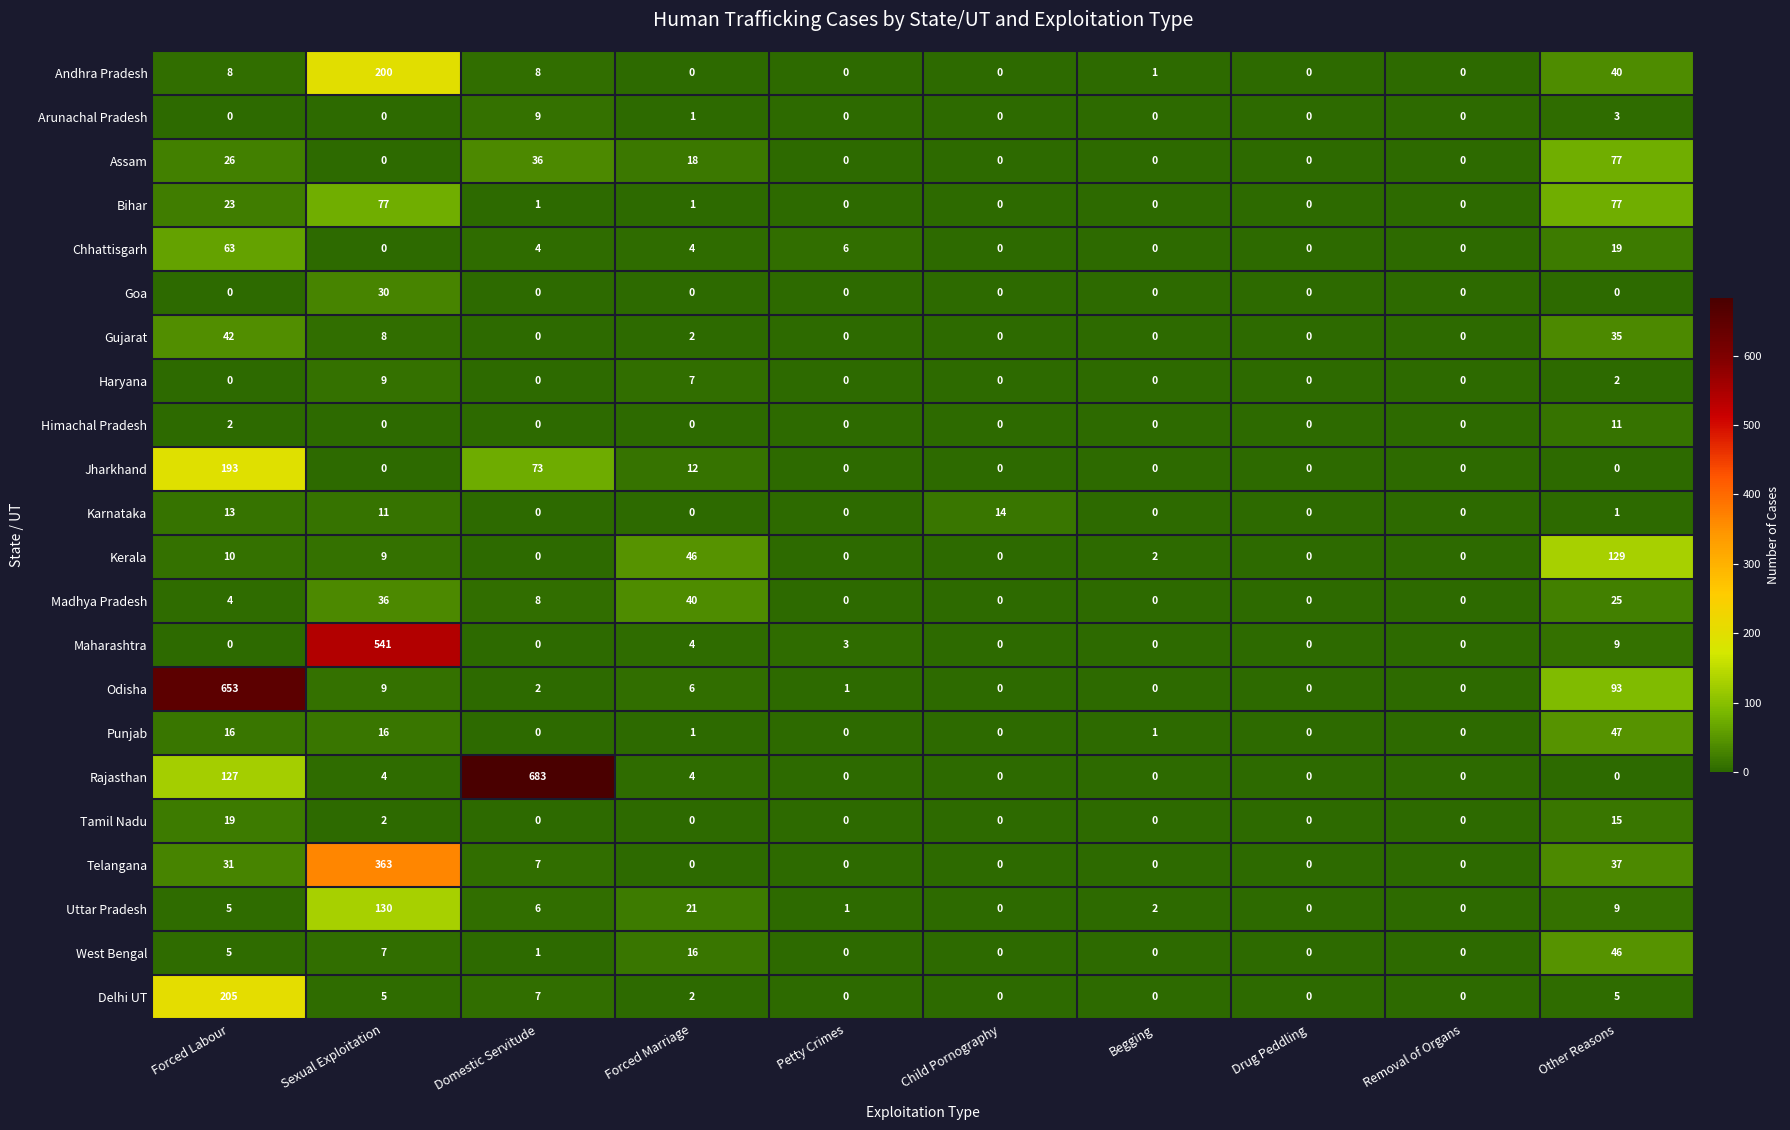

What is the greatest value displayed?

683